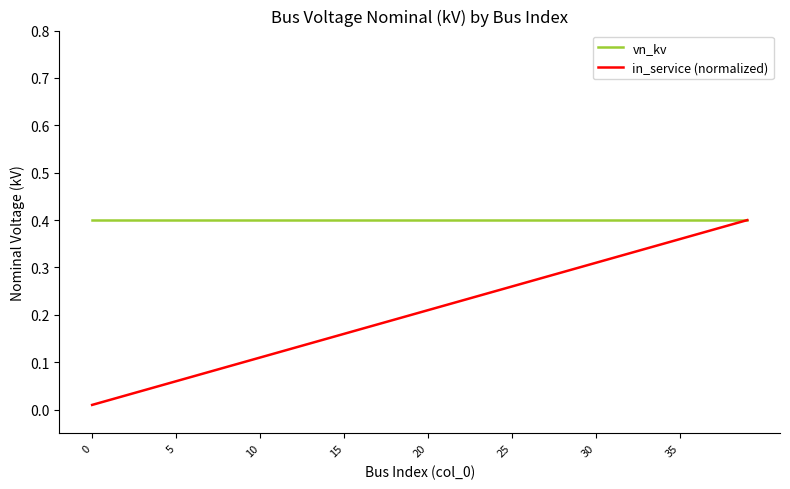

Which series has the largest total across all categories?

vn_kv